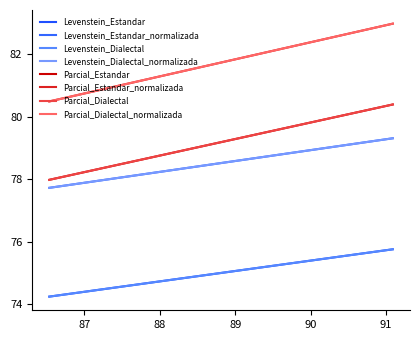

At how many categories does at least one series exceed 75?

4